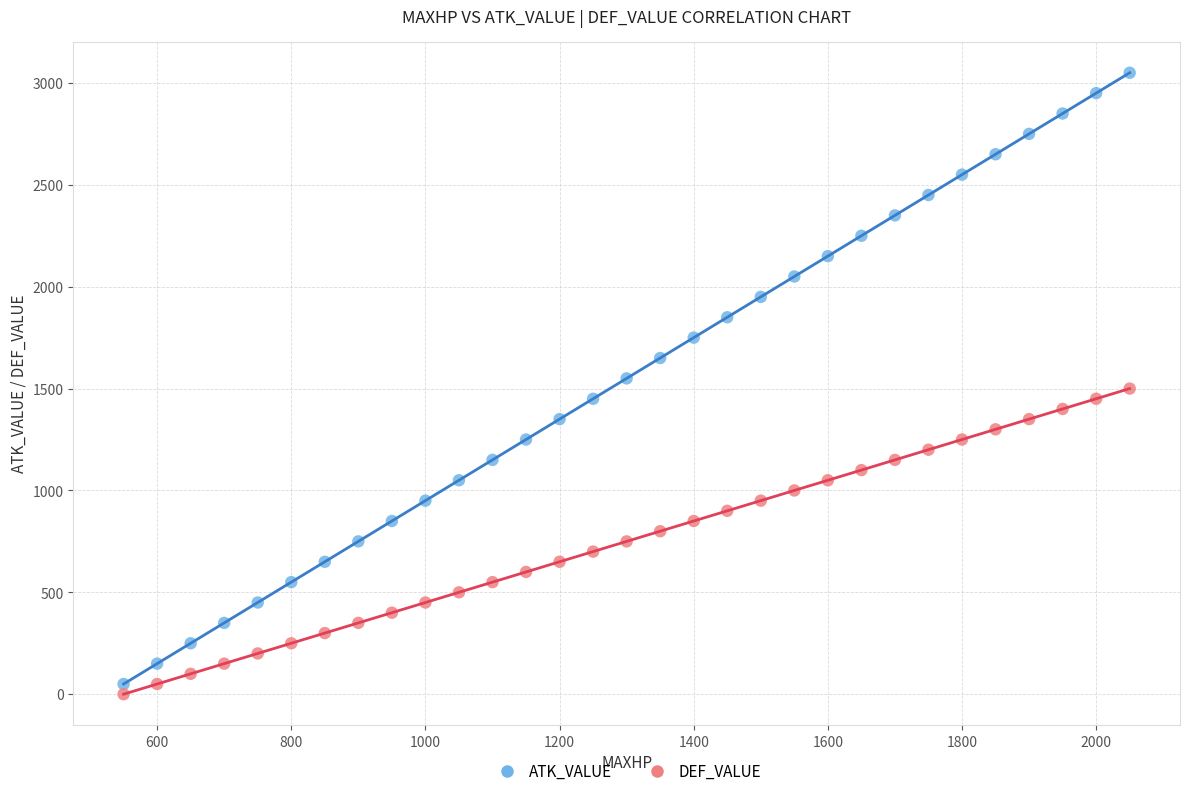

What are all the series names shown in the legend?

ATK_VALUE, DEF_VALUE